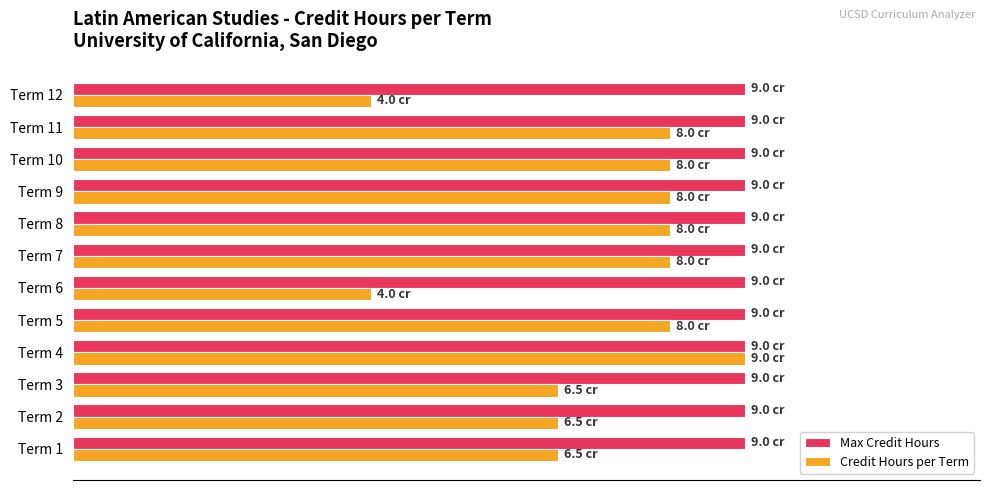

What is the label of the 5th bar from the left?

8